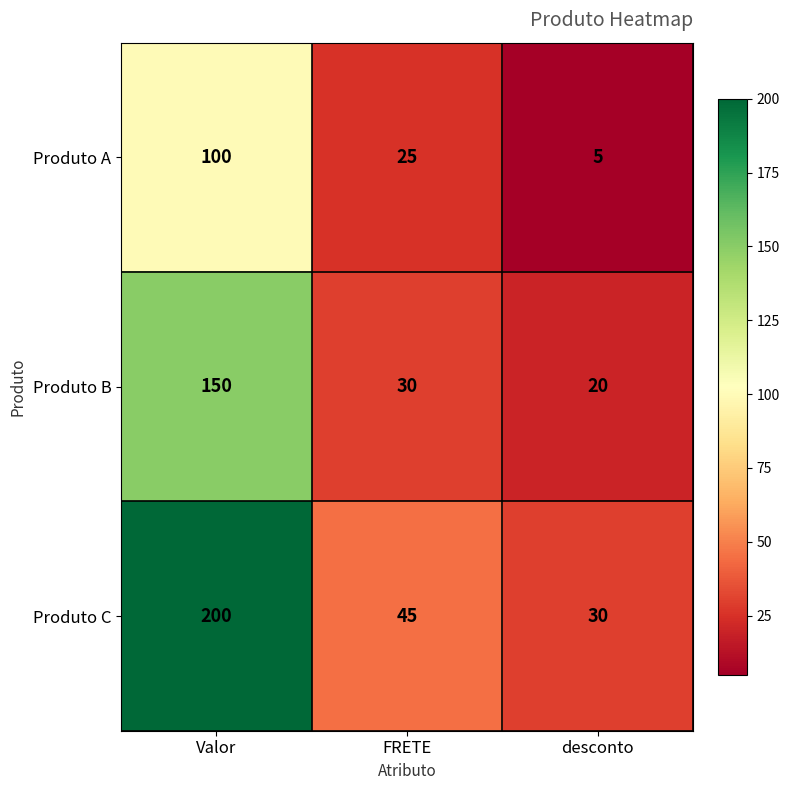

True or false: Produto A has a value of 25 at FRETE.

True